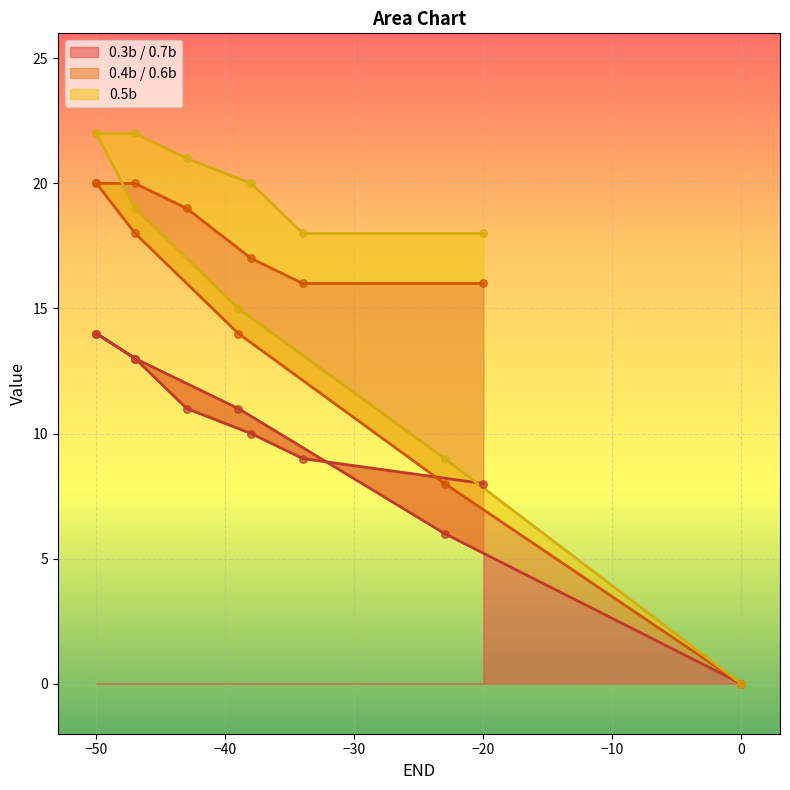

What are all the series names shown in the legend?

0.3b / 0.7b, 0.4b / 0.6b, 0.5b